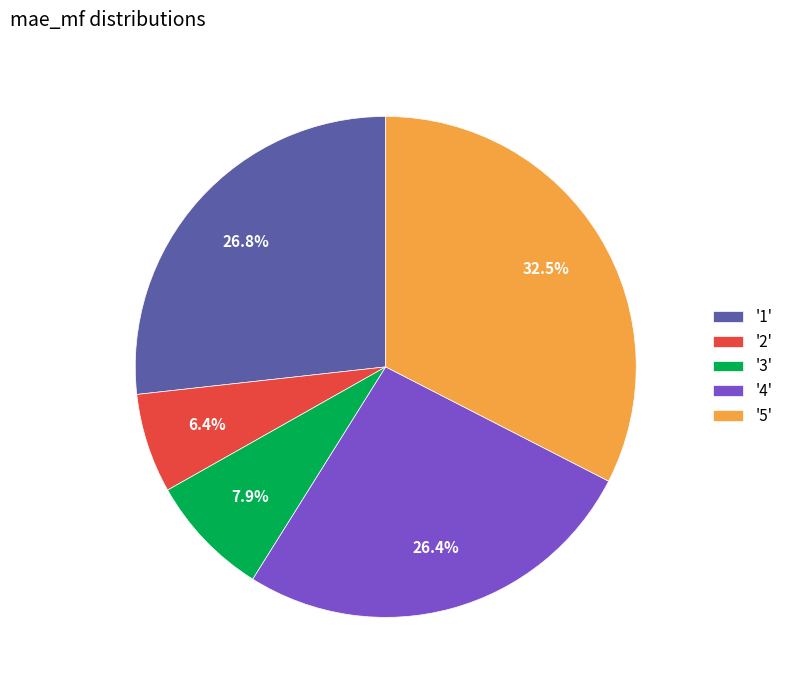

Does '5' account for over 50% of the chart?

No